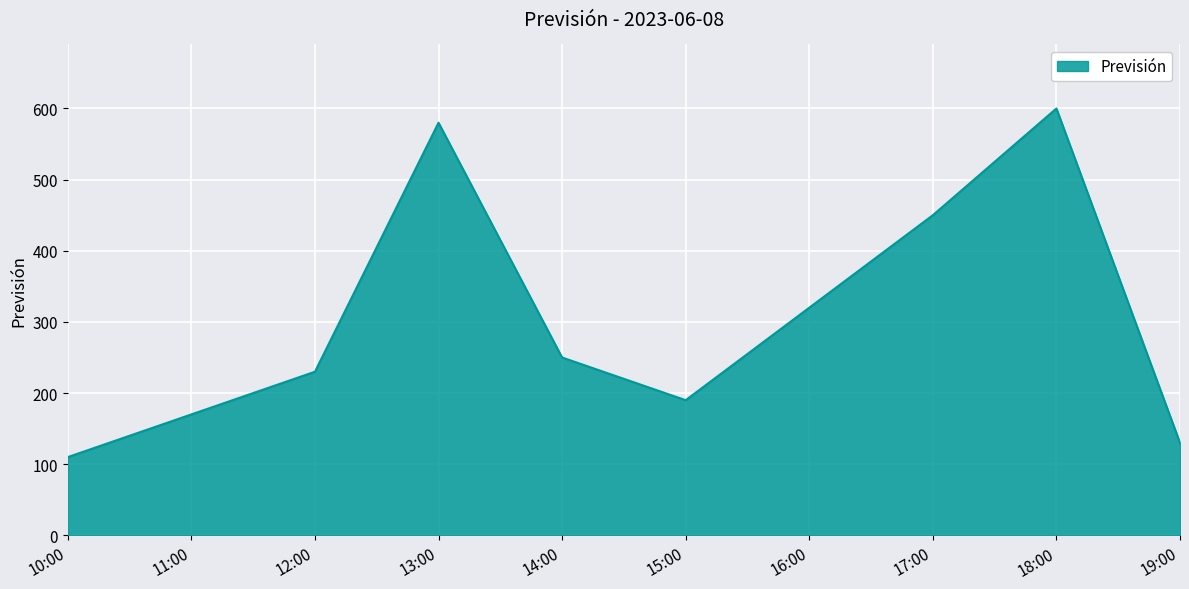

Reading right to left, transcribe all the data shown in this chart.

19:00=130	18:00=600	17:00=450	16:00=320	15:00=190	14:00=250	13:00=580	12:00=230	11:00=170	10:00=110